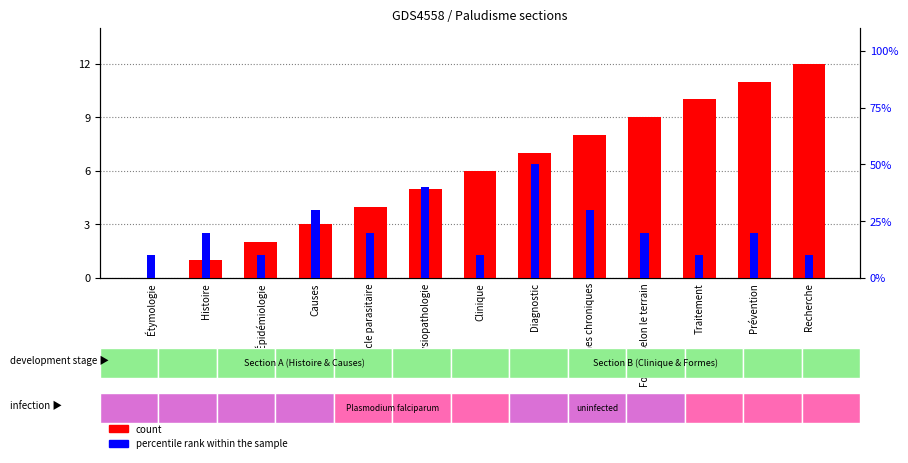

What are all the series names shown in the legend?

count, percentile rank within the sample